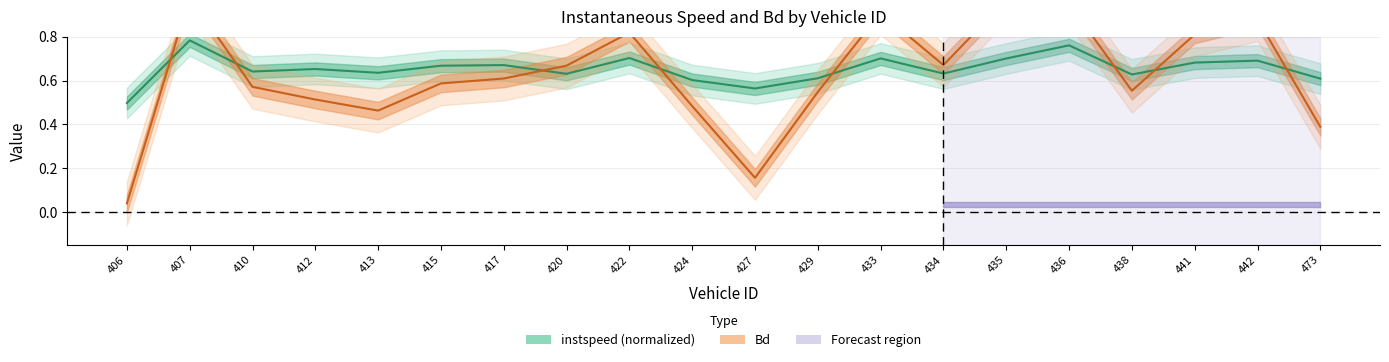

Between which two adjacent categories do instspeed and Bd first intersect?

406 and 407